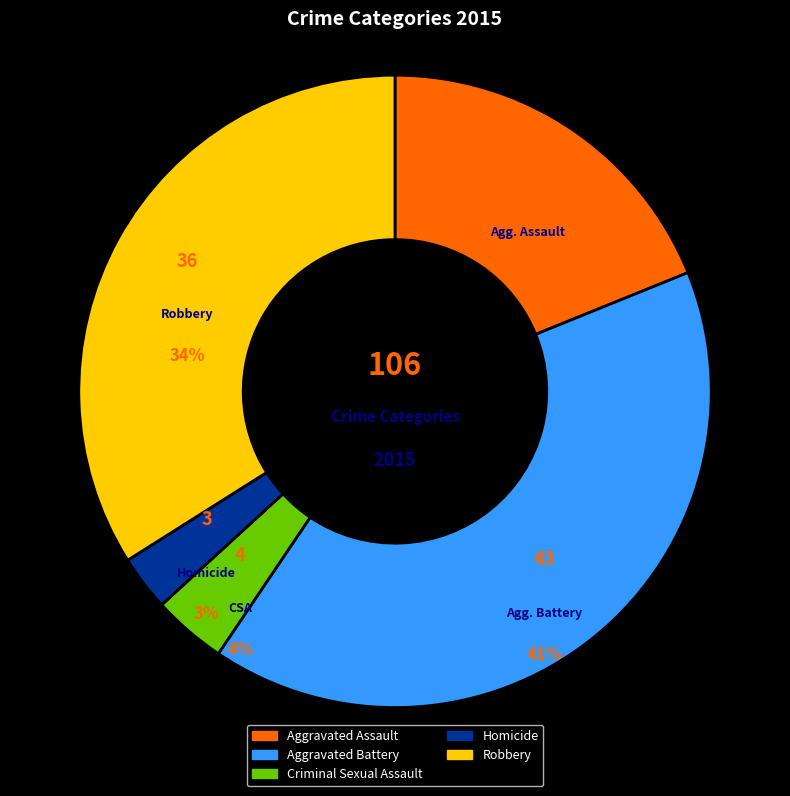

How many segments does this pie chart have?

5